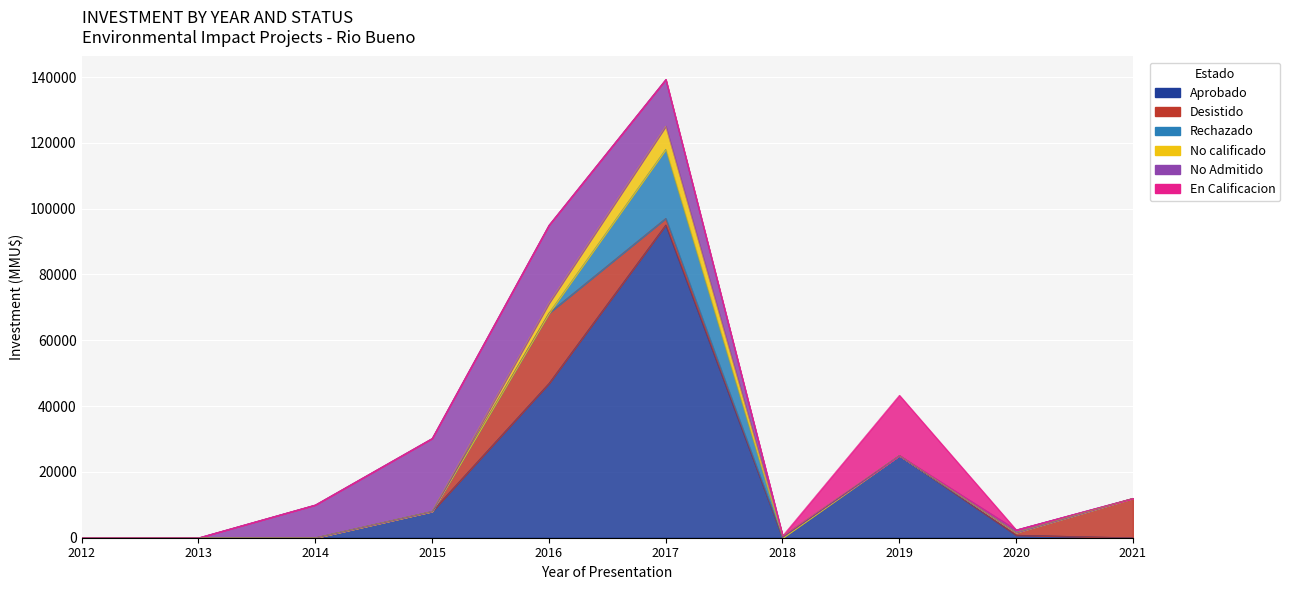

At which label does Aprobado first exceed 800?

2015